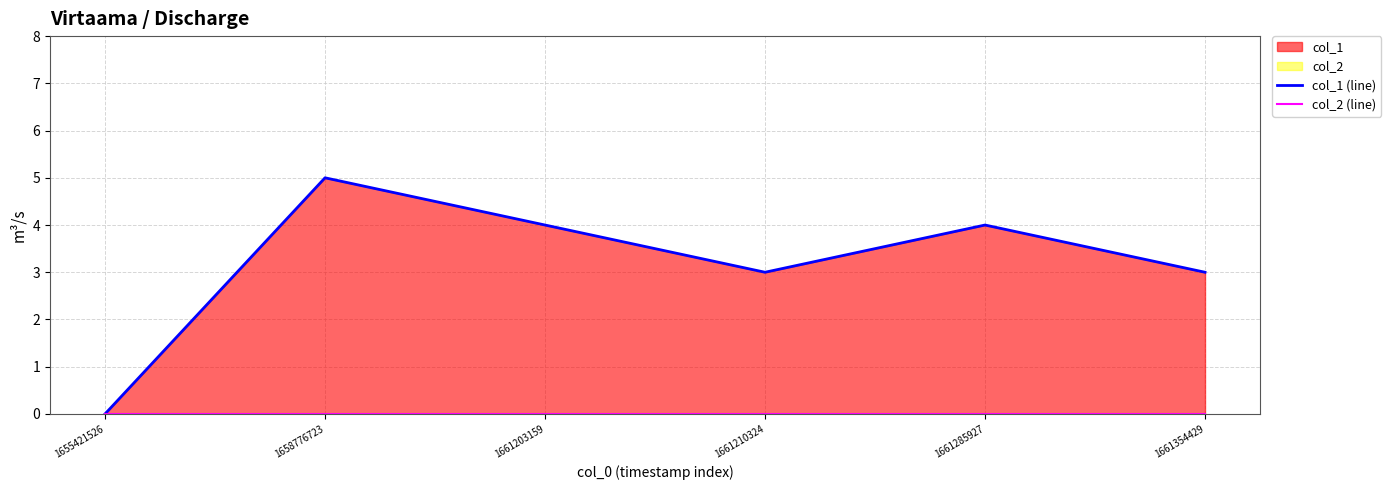

At which label is col_1 (line) closest to 2?

1661210324